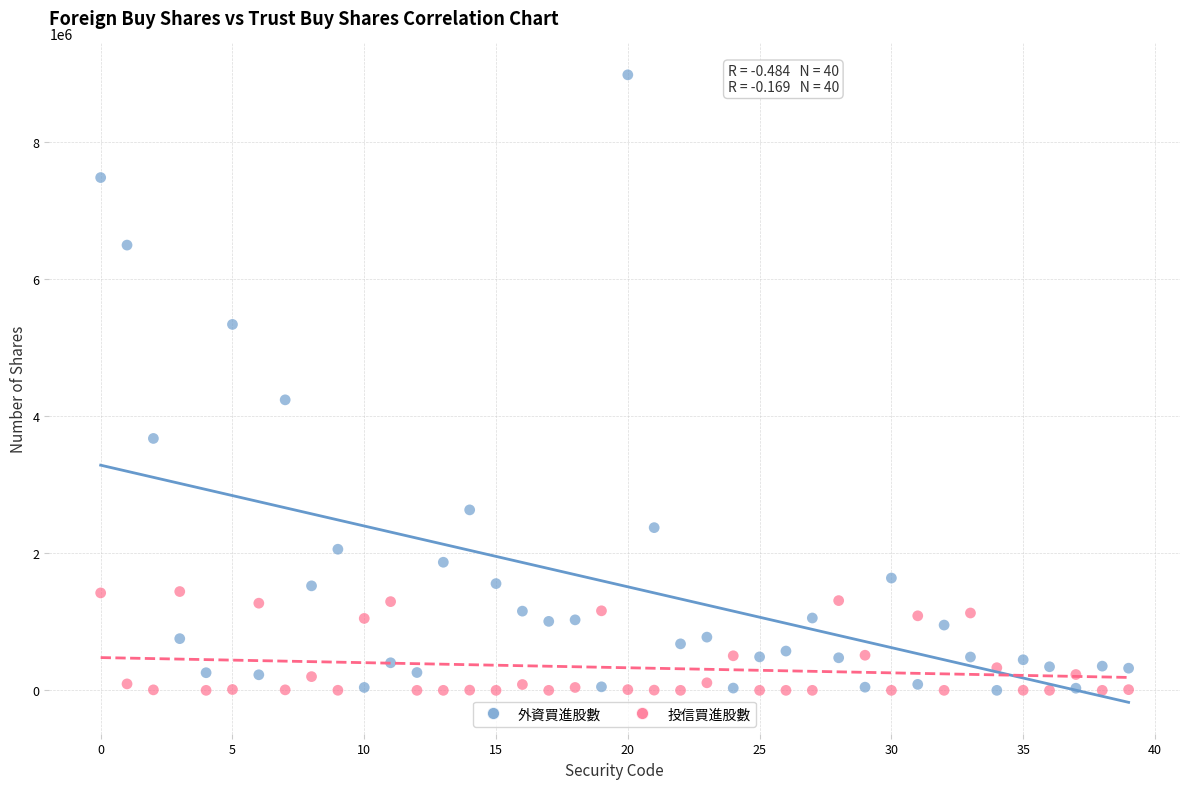

Which series reaches the maximum Y coordinate?

外資買進股數